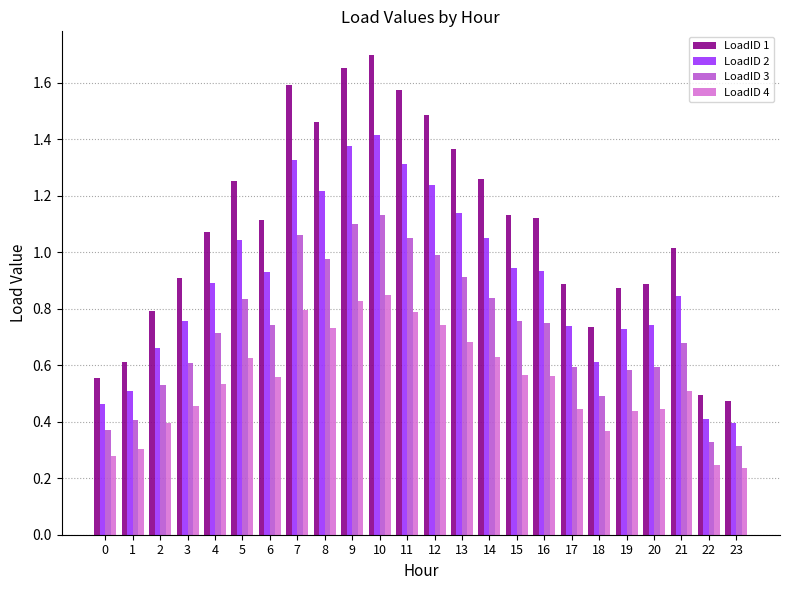

At 19, list the series in order from smallest to largest.

LoadID 4, LoadID 3, LoadID 2, LoadID 1